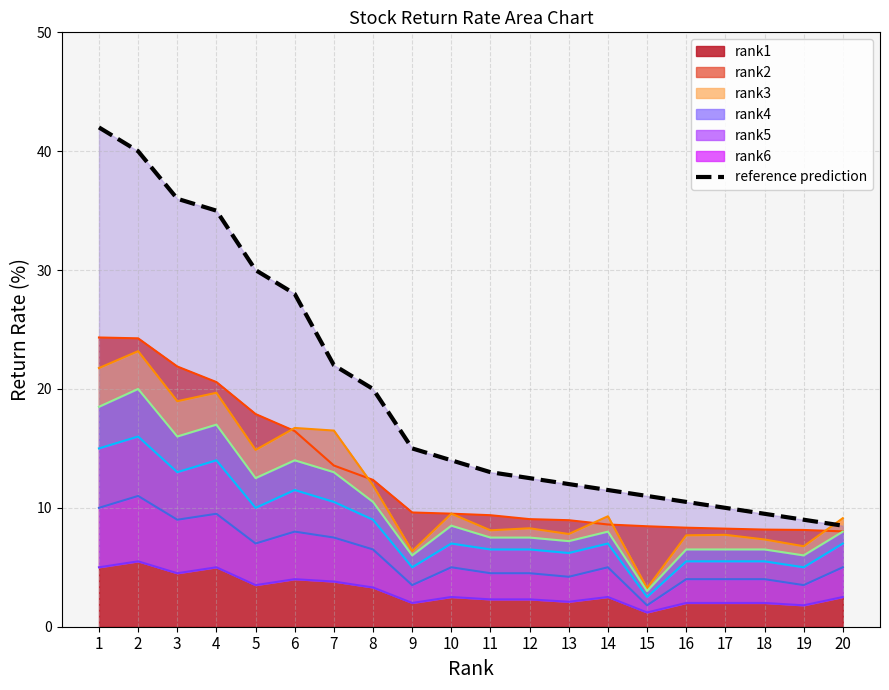

At which label does the data first exceed 14?

1